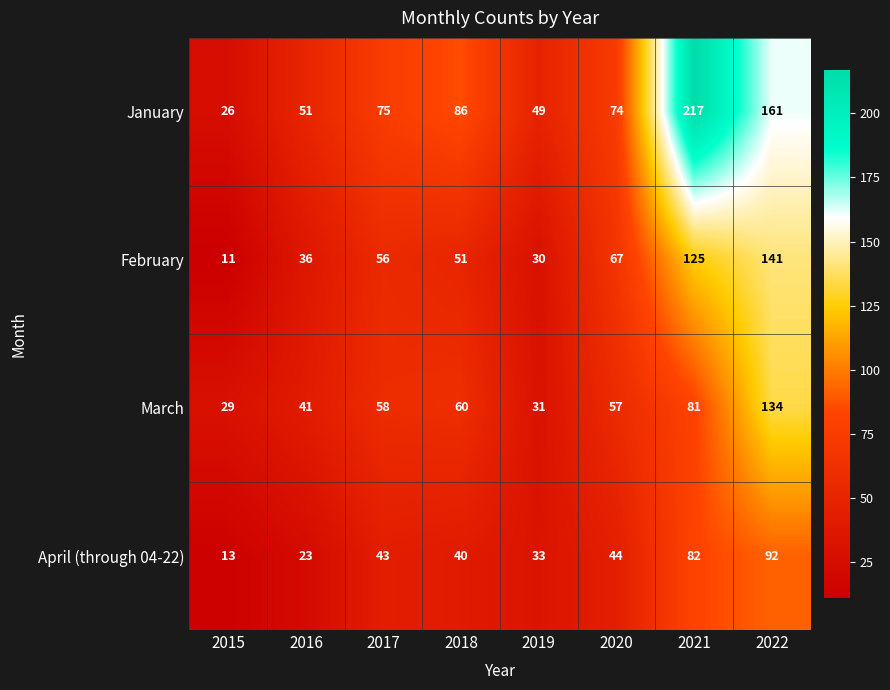

What is the difference between the maximum and minimum values in the January series?

191